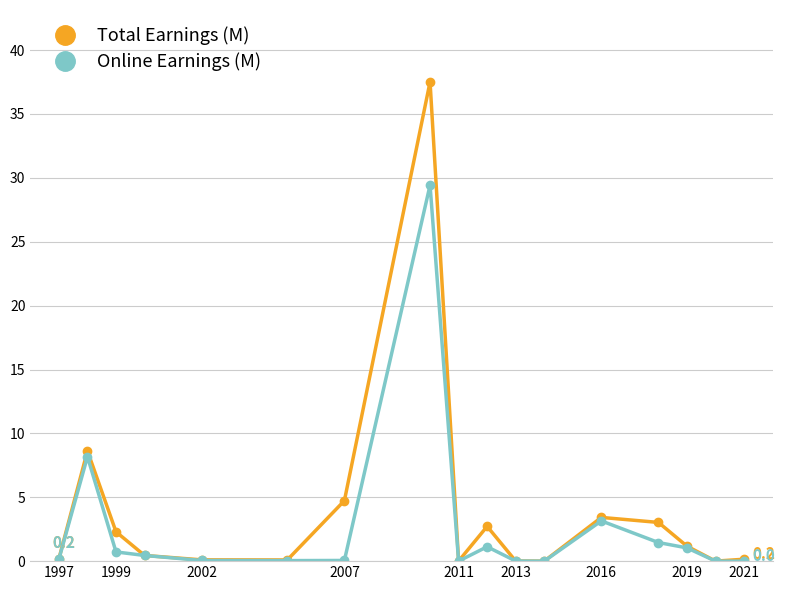

Which series has the widest spread of values?

Total Earnings (M)